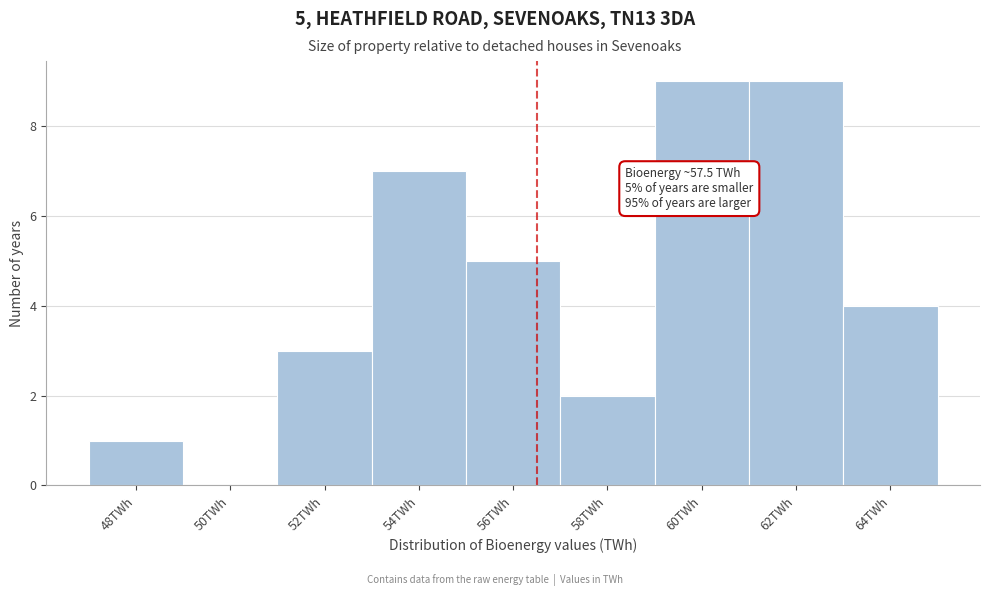

Reading right to left, list all the values displayed in this chart.

64TWh=4	62TWh=9	60TWh=9	58TWh=2	56TWh=5	54TWh=7	52TWh=3	50TWh=0	48TWh=1